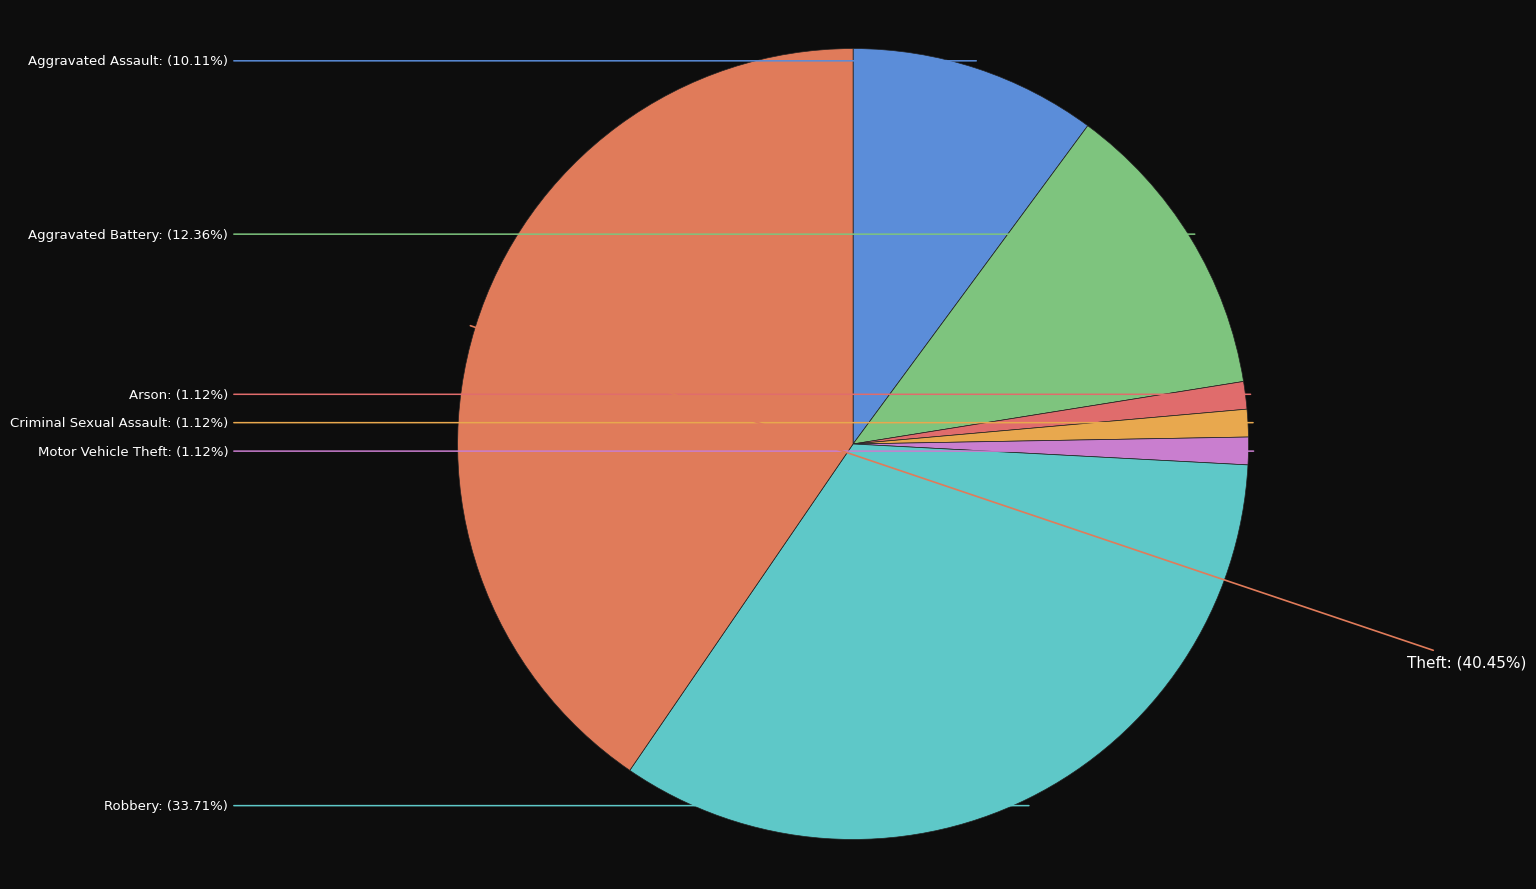

How many segments does this pie chart have?

7